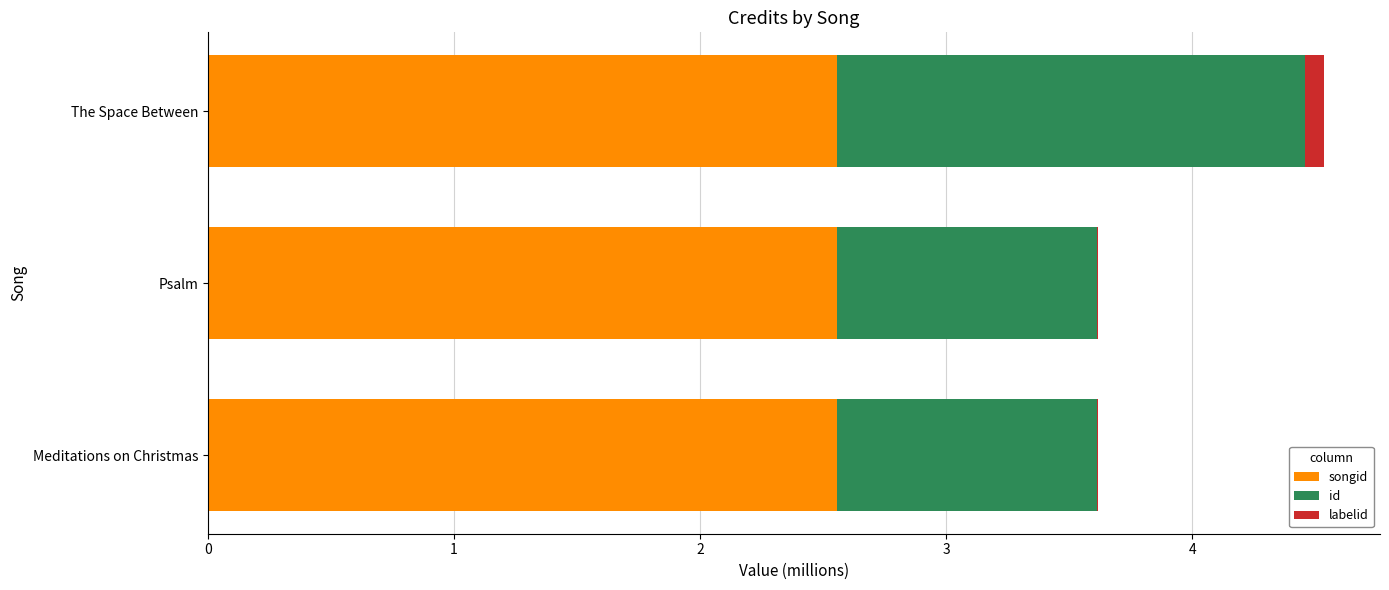

At which category is the sum across all series the highest?

The Space Between